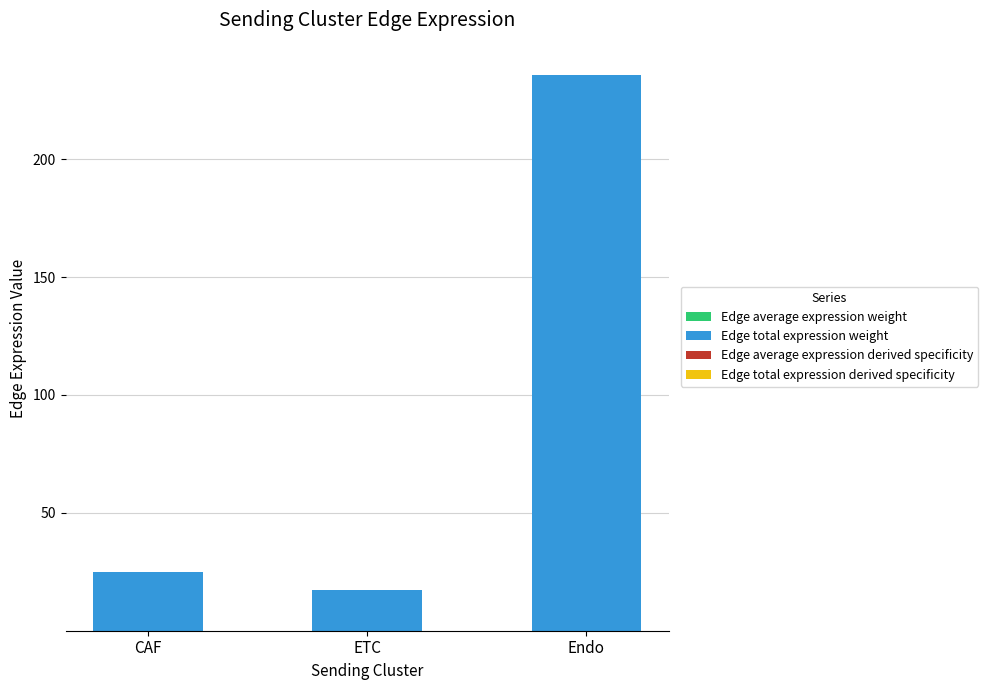

Are the bars grouped side by side (vs. stacked)?

No